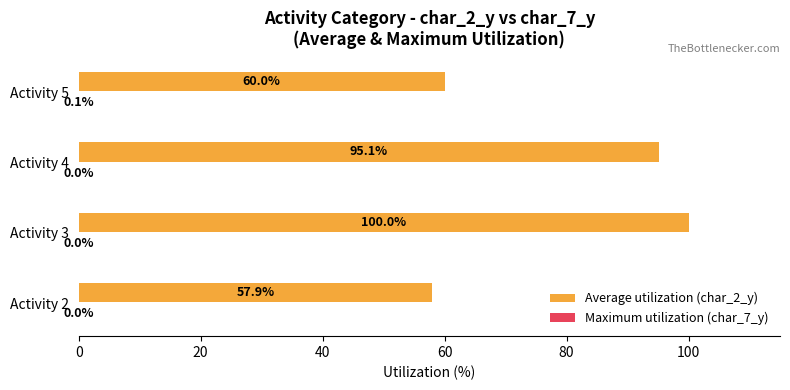

Which series has the largest total across all categories?

Average utilization (char_2_y)